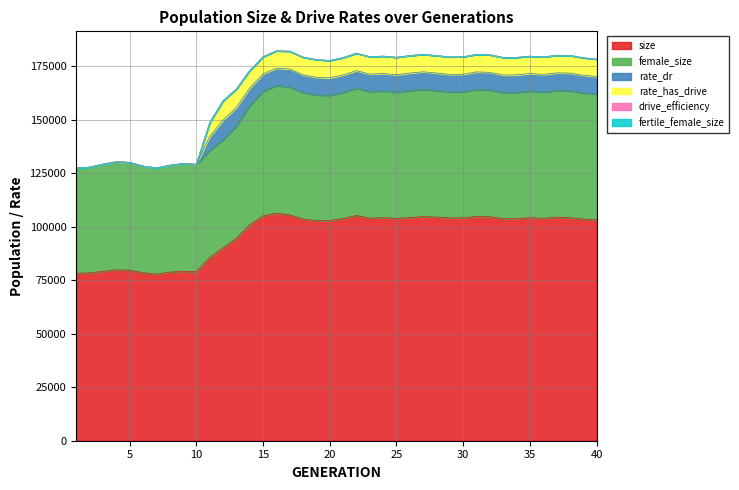

True or false: female_size and rate_dr intersect in this chart.

False